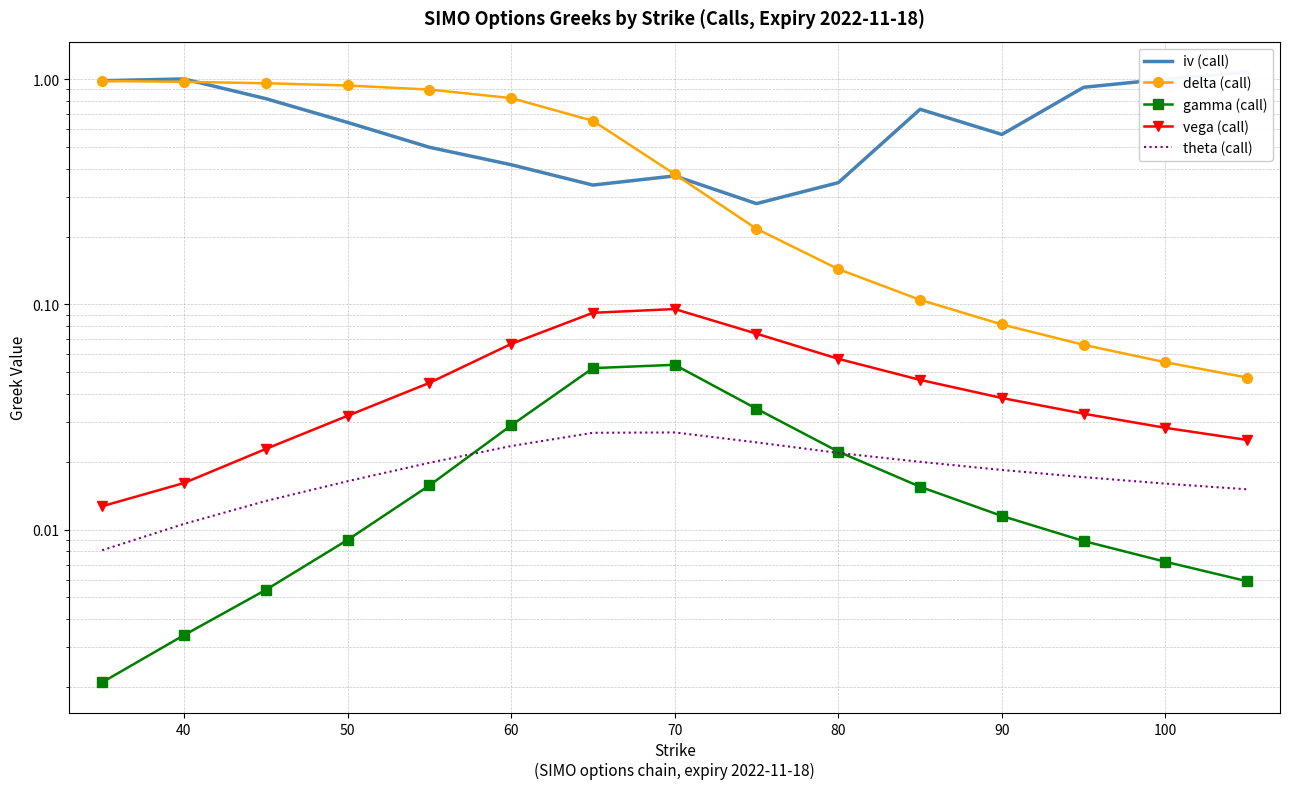

True or false: iv (call) and vega (call) cross at least once.

False